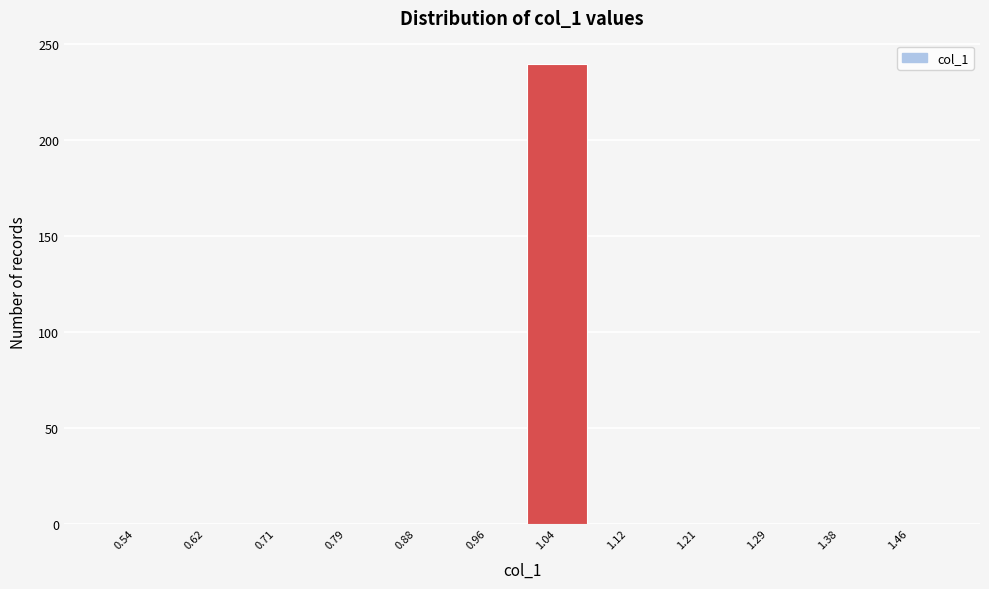

Reading left to right, transcribe this chart: for each bar, give the range it covers on the x-axis and its height. Neither the bar edges nor the heights are printed on the chart, so give them approximately, as read against the axes.

0.50 to 0.58: 0
0.58 to 0.67: 0
0.67 to 0.75: 0
0.75 to 0.83: 0
0.83 to 0.92: 0
0.92 to 1.00: 0
1.00 to 1.08: 240
1.08 to 1.17: 0
1.17 to 1.25: 0
1.25 to 1.33: 0
1.33 to 1.42: 0
1.42 to 1.50: 0